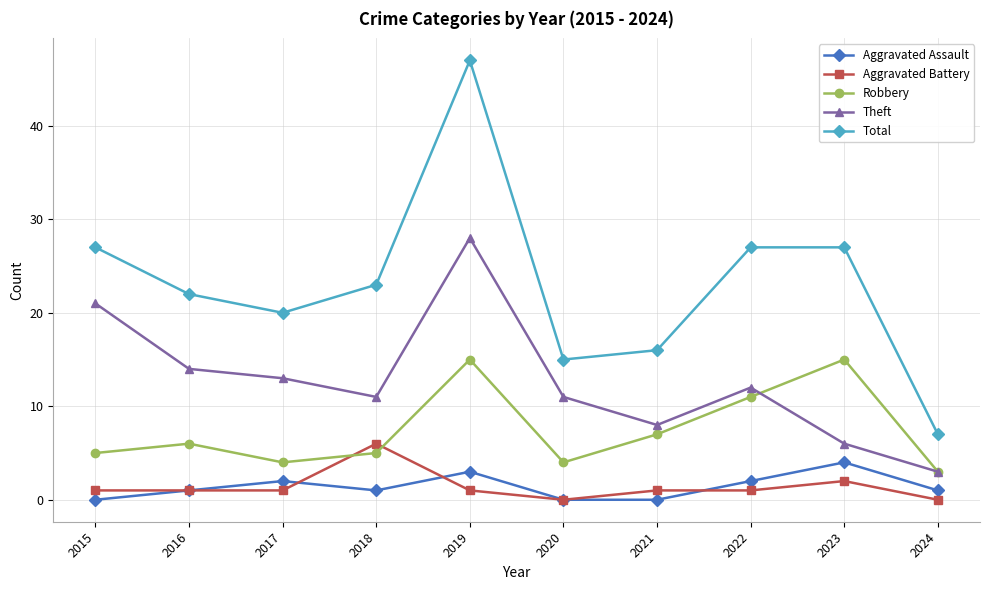

At 2015, list the series in order from smallest to largest.

Aggravated Assault, Aggravated Battery, Robbery, Theft, Total